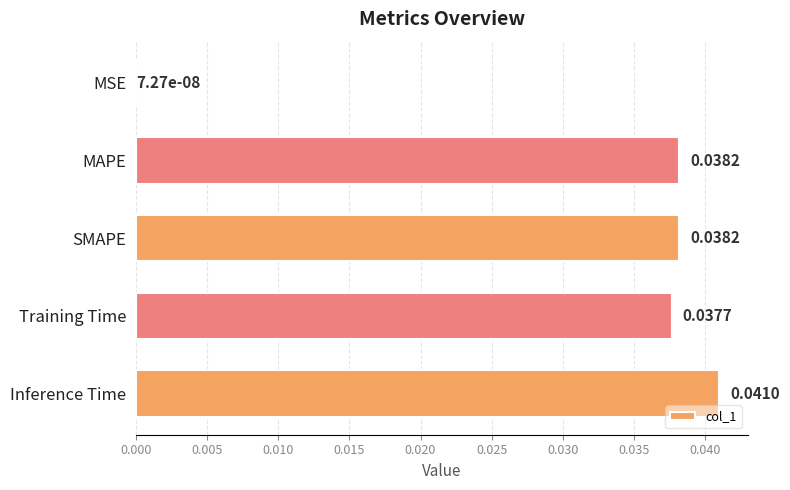

Where is the data nearest to the value 0?

MSE